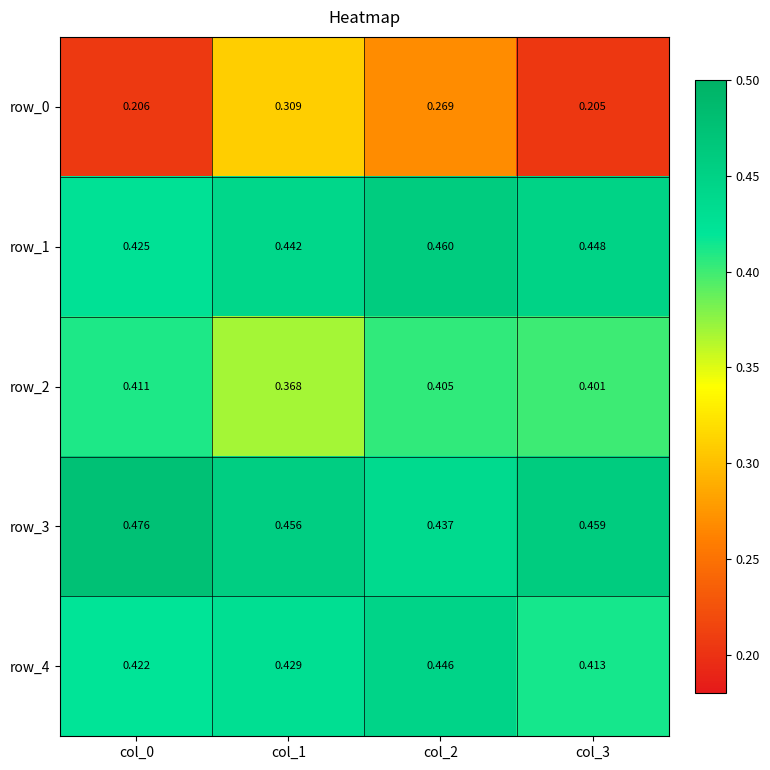

The value of row_1 at col_3 is 0.4. True or false?

True